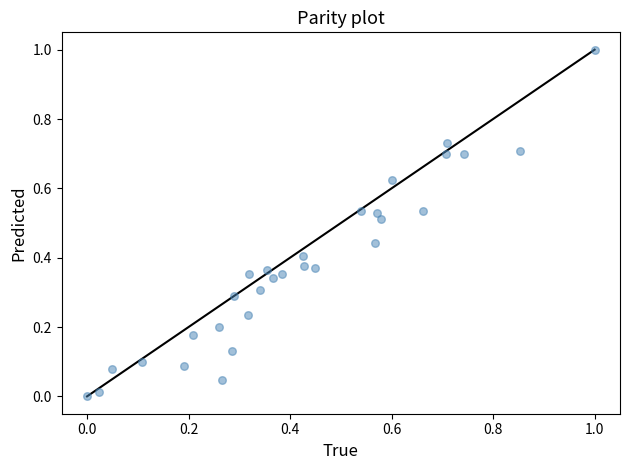

What is the range of X values (max minus min)?

1.0